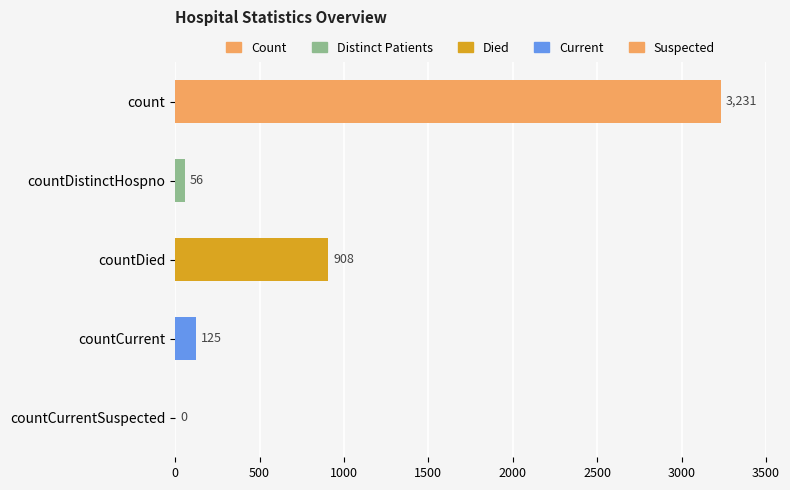

What is the maximum value shown in the chart?

3231